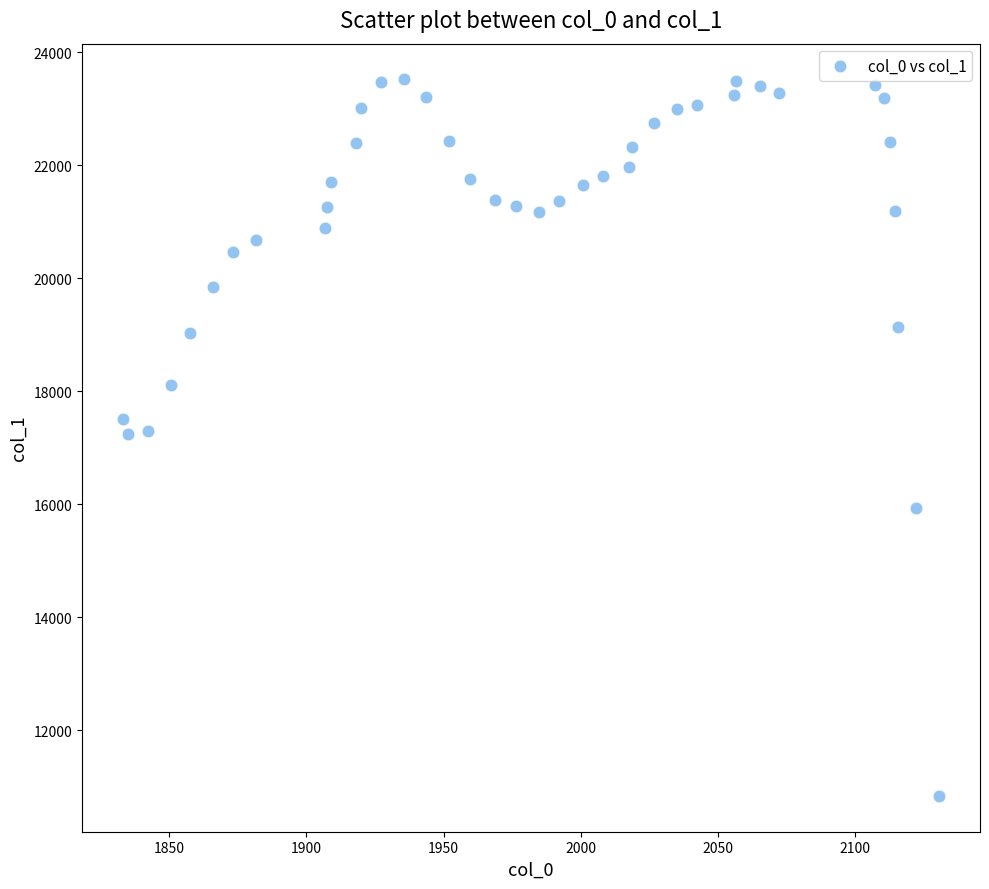

What is the range of Y values (max minus min)?

12678